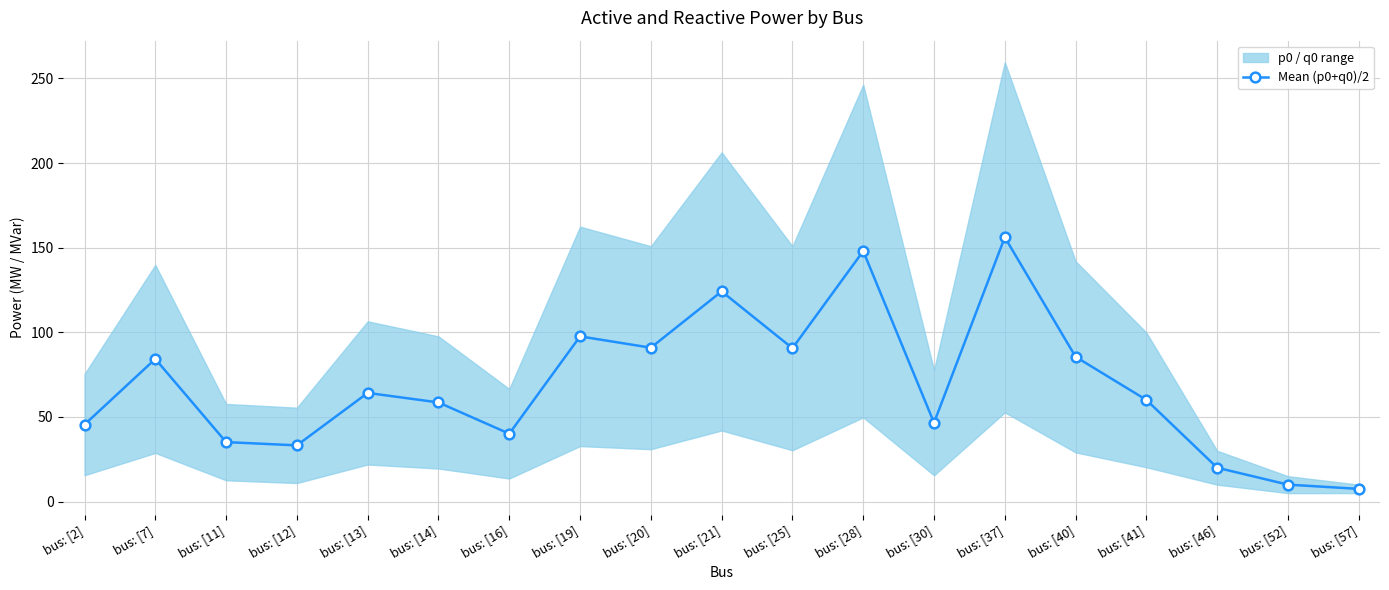

How many interior local peaks (higher than both neighbors) does the data have?

6